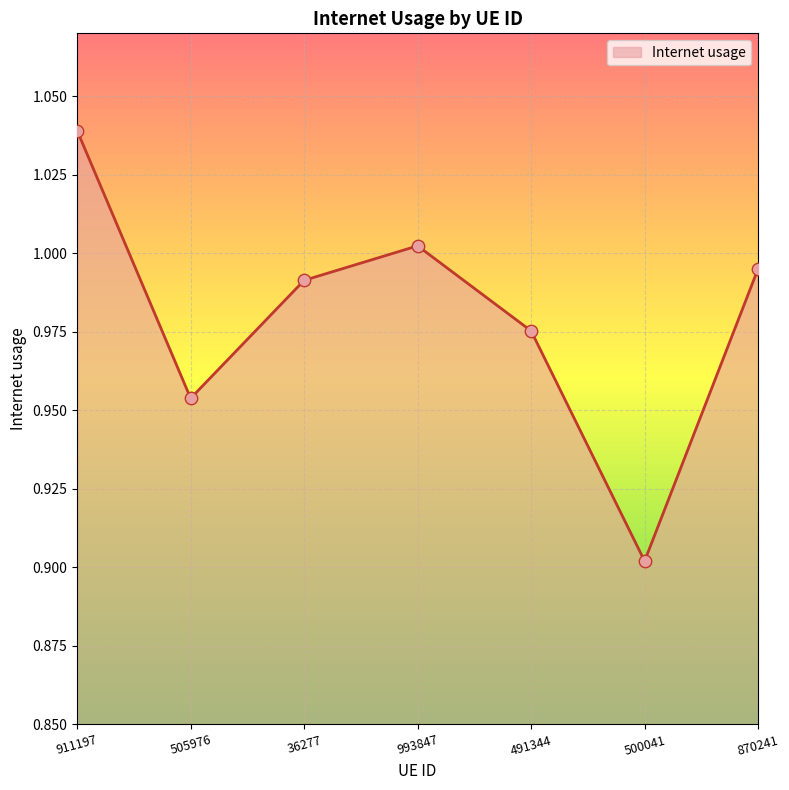

Between 491344 and 911197, which is larger?

911197